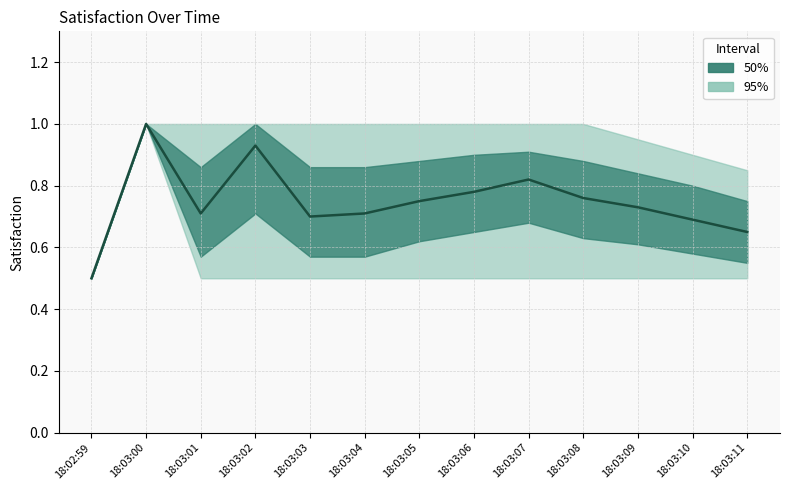

How many points are lower than both their immediate neighbors (excluding endpoints)?

2